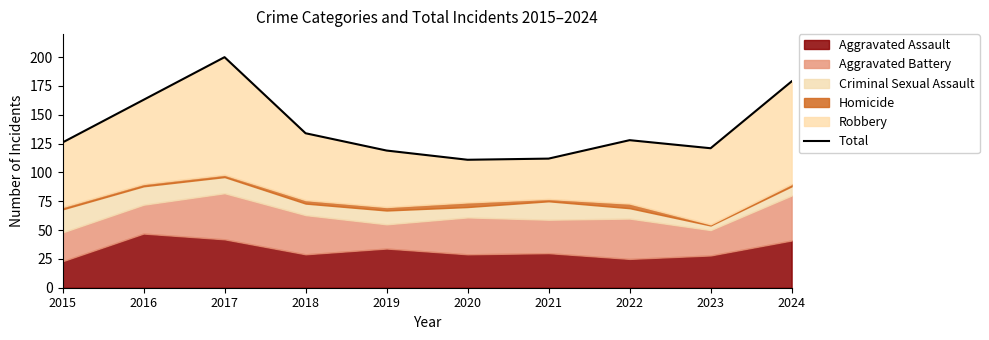

What is the change in value from 2015 to 2022?

+2